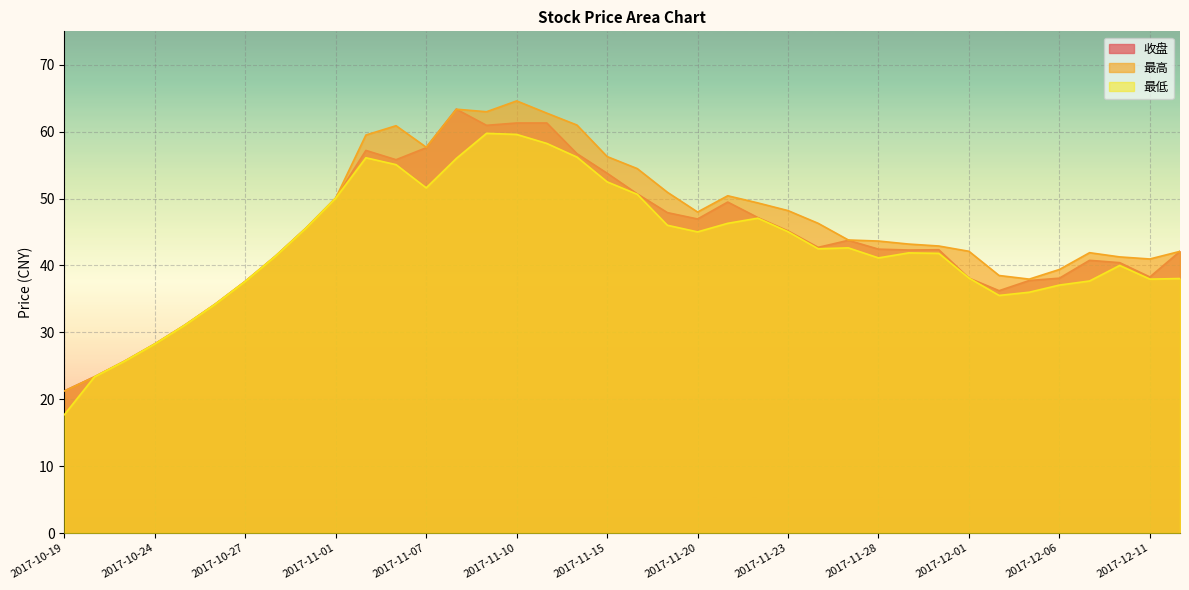

Is the value of 最低 at 2017-11-13 greater than the value of 收盘 at 2017-10-23?

Yes